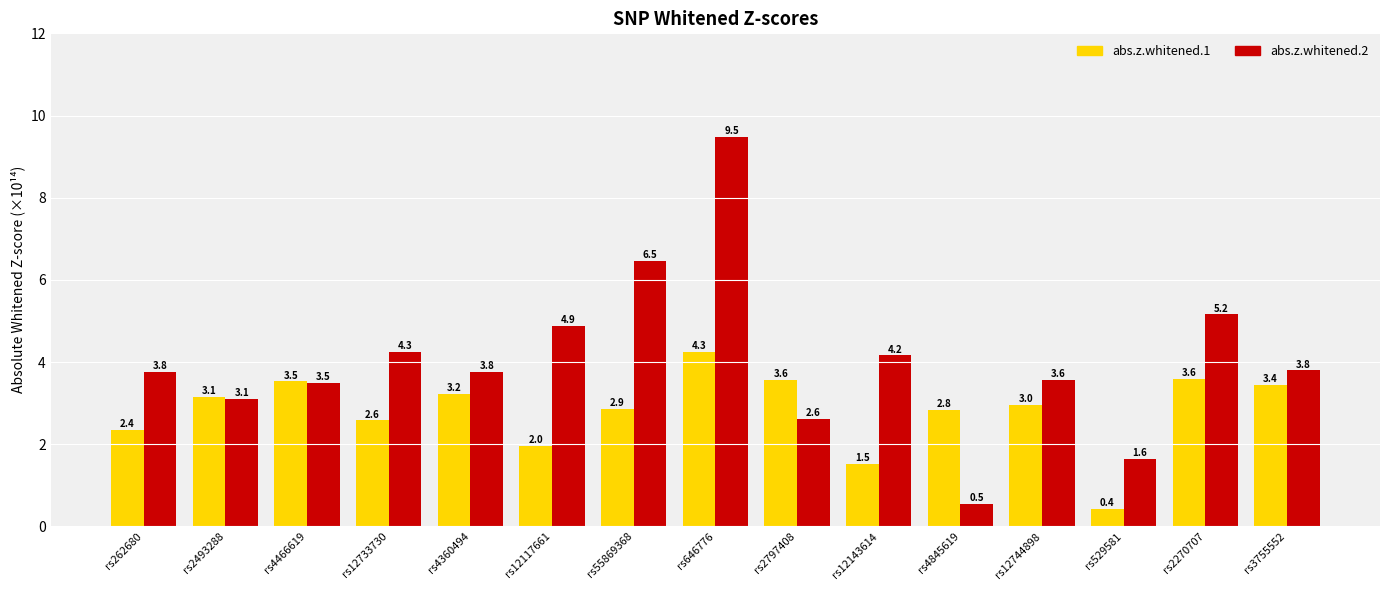

Which series has the largest range (max minus min)?

abs.z.whitened.2